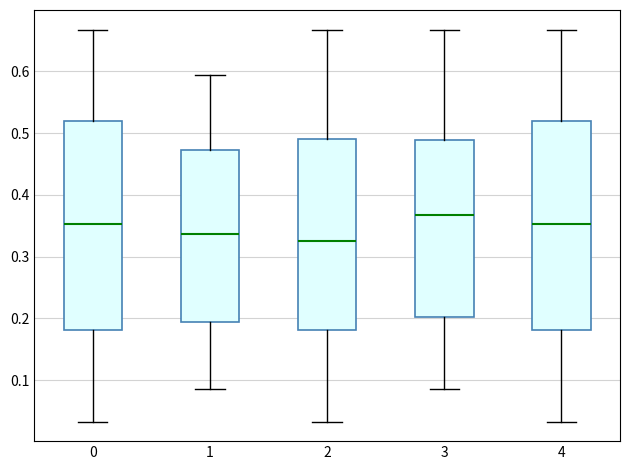

Which box's median line is the lowest?

2